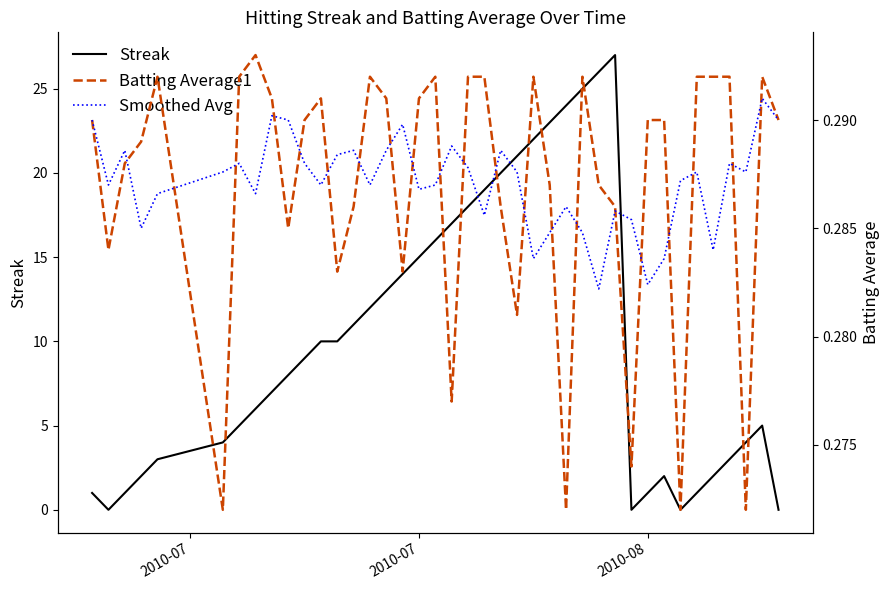

How many interior local valleys does the Streak series have?

3